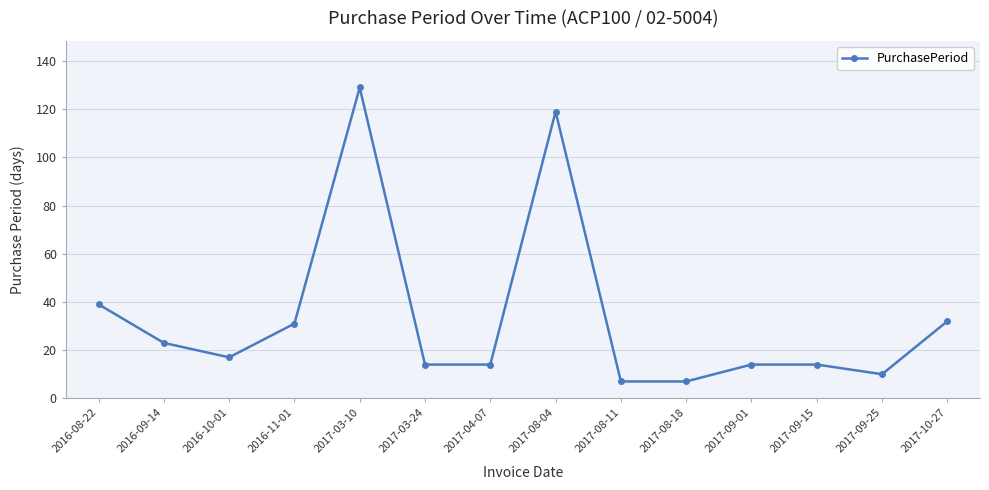

True or false: the data shows 7 at 2017-08-11.

True